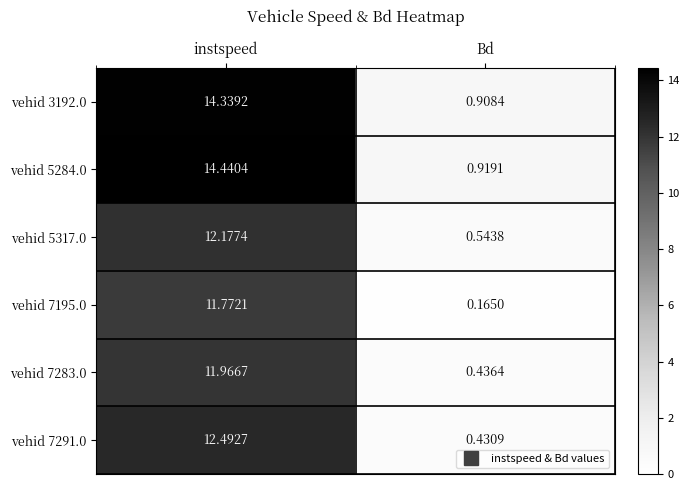

Count the number of categories in the chart.

2